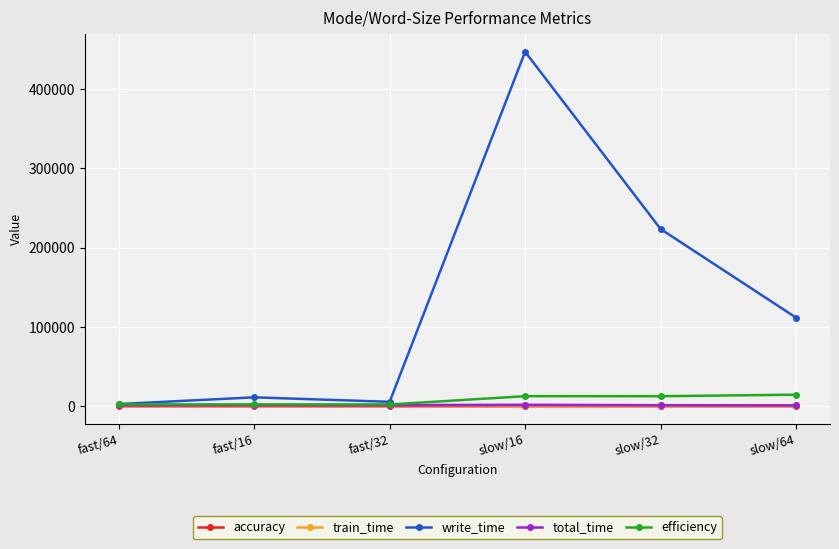

What is the average value of the accuracy series?

67.1